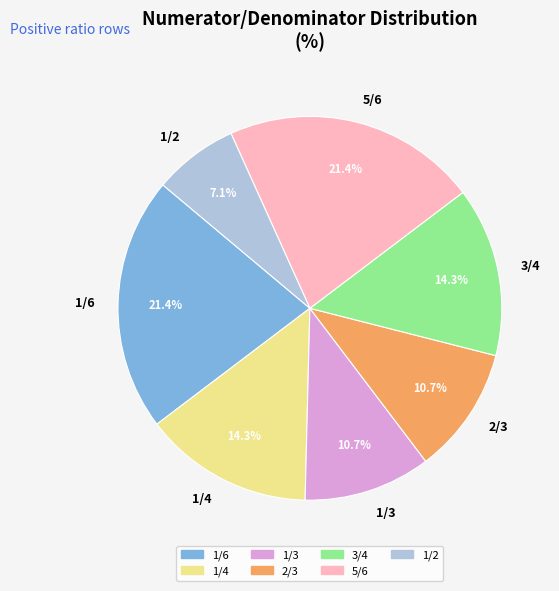

Is 2/3 the majority of the pie?

No